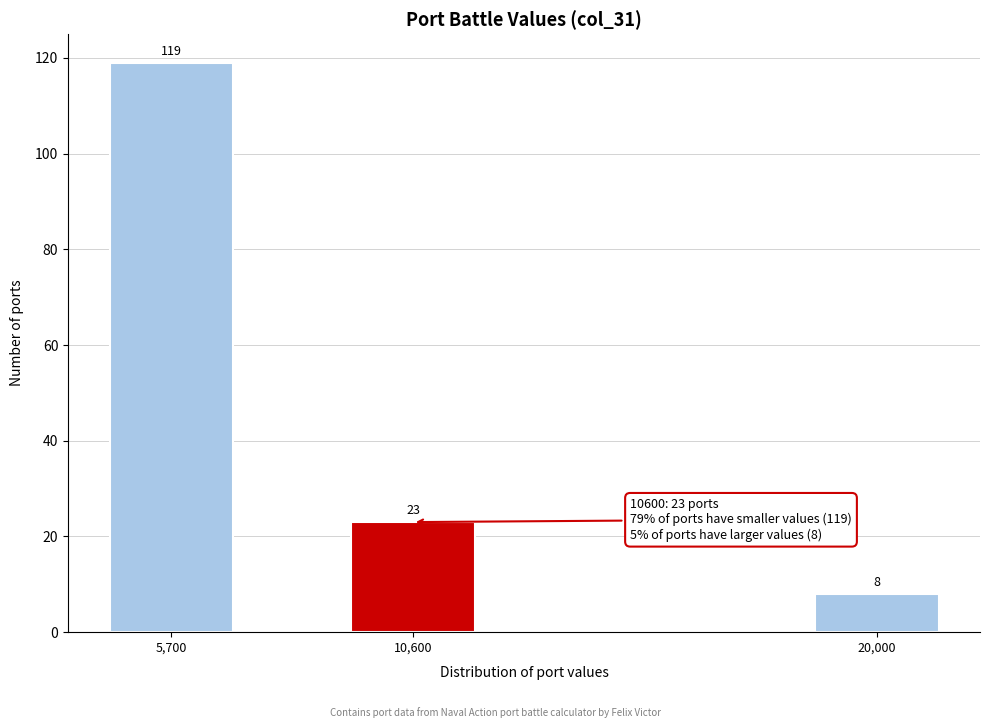

Reading left to right, what are all the values shown in this chart?

5,700=119	10,600=23	20,000=8